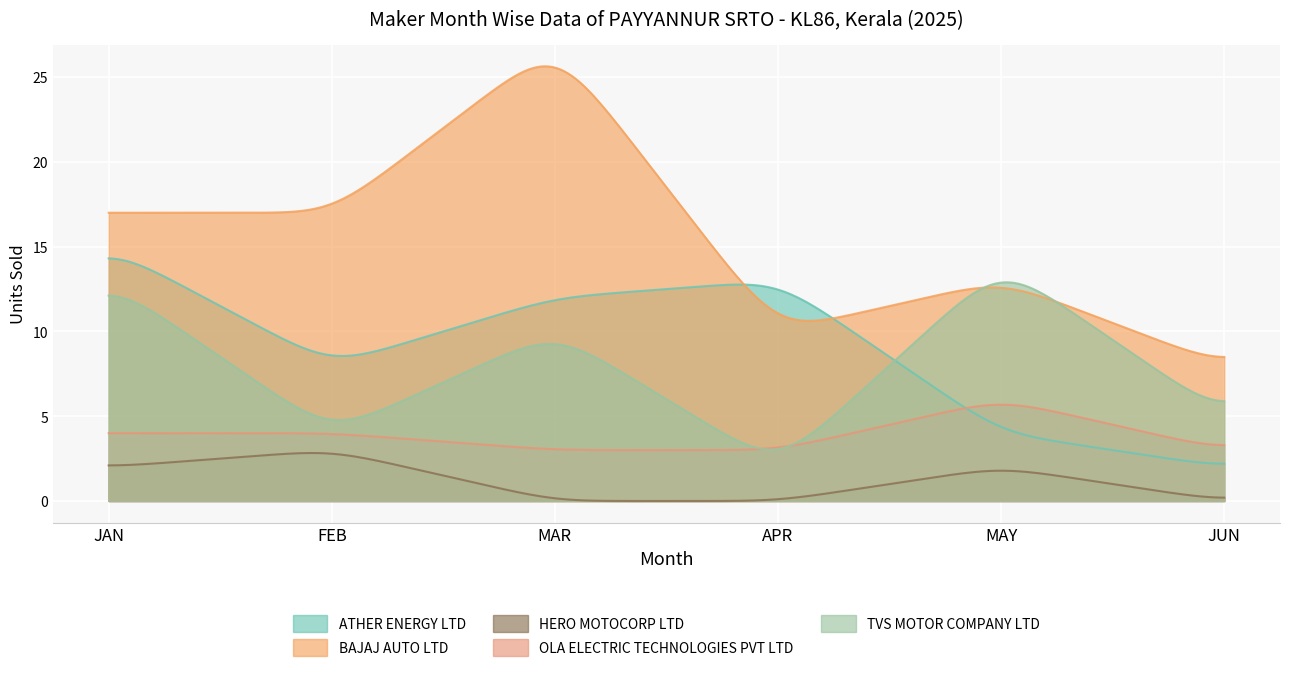

Is it true that TVS MOTOR COMPANY LTD equals 1 at APR?

False